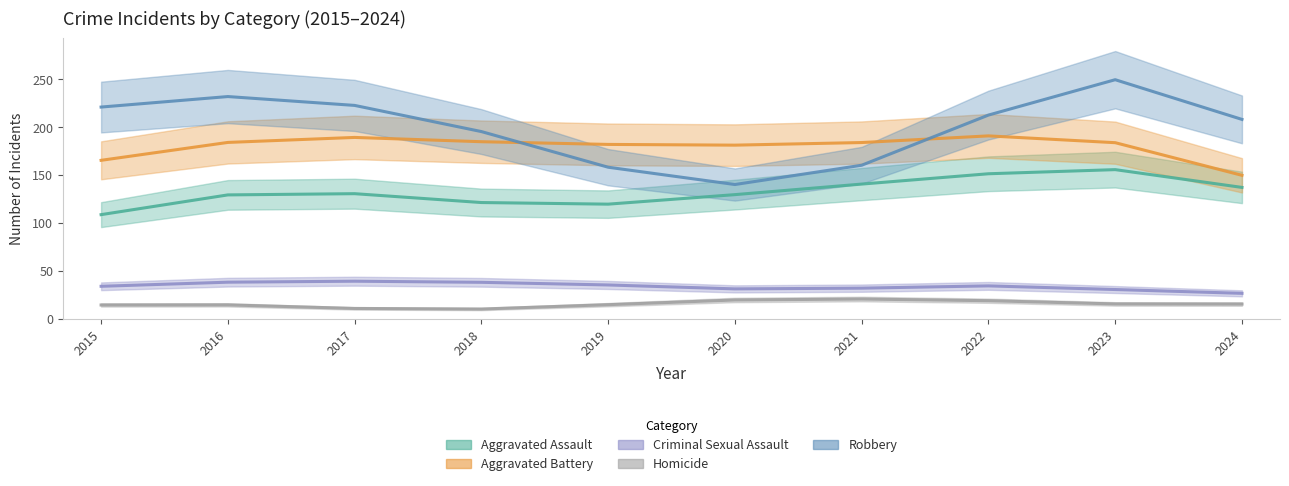

Which series has the widest spread of values?

Robbery